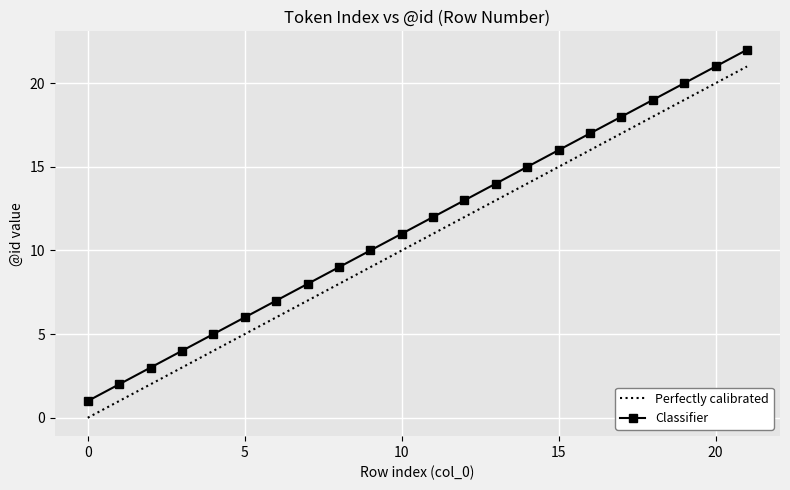

List the series in order of their peak value, highest first.

Classifier, Perfectly calibrated